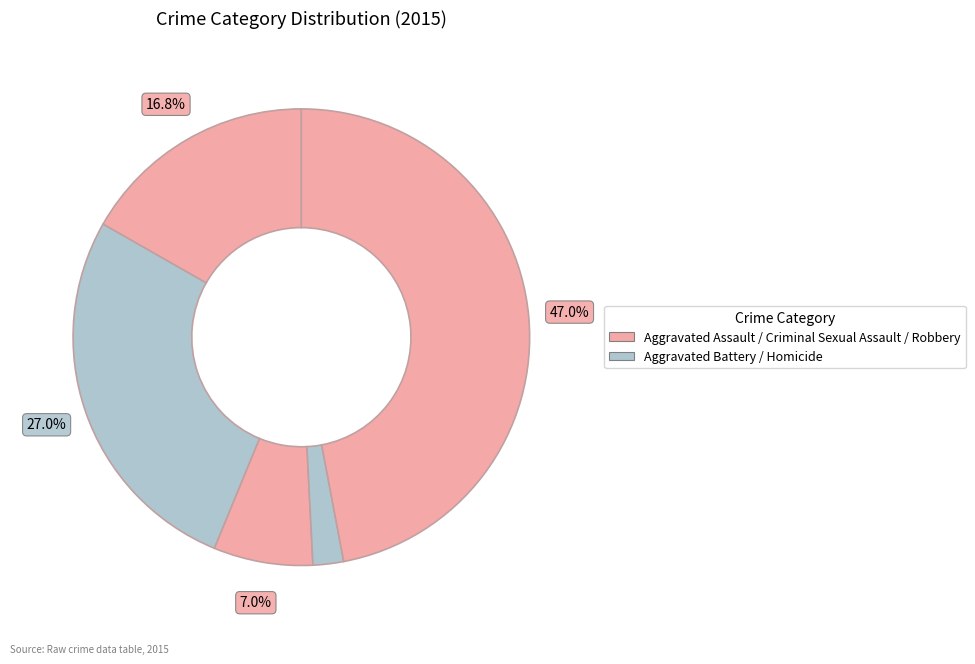

Count the number of slices in the pie.

5